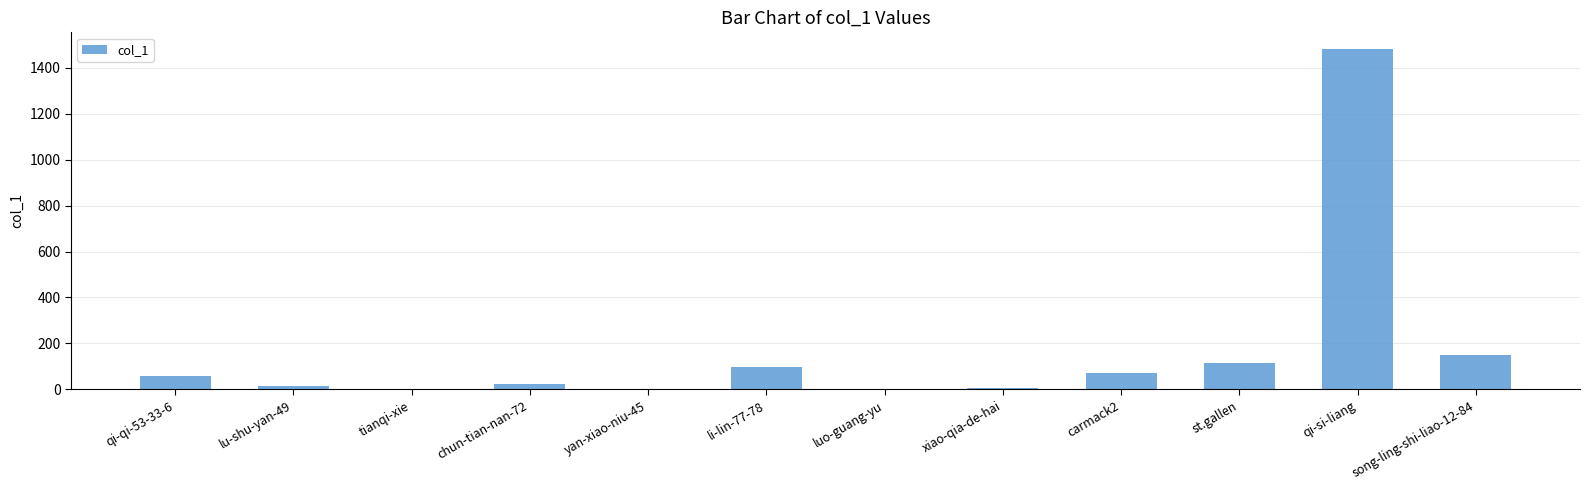

At which label is the value closest to 740?

song-ling-shi-liao-12-84